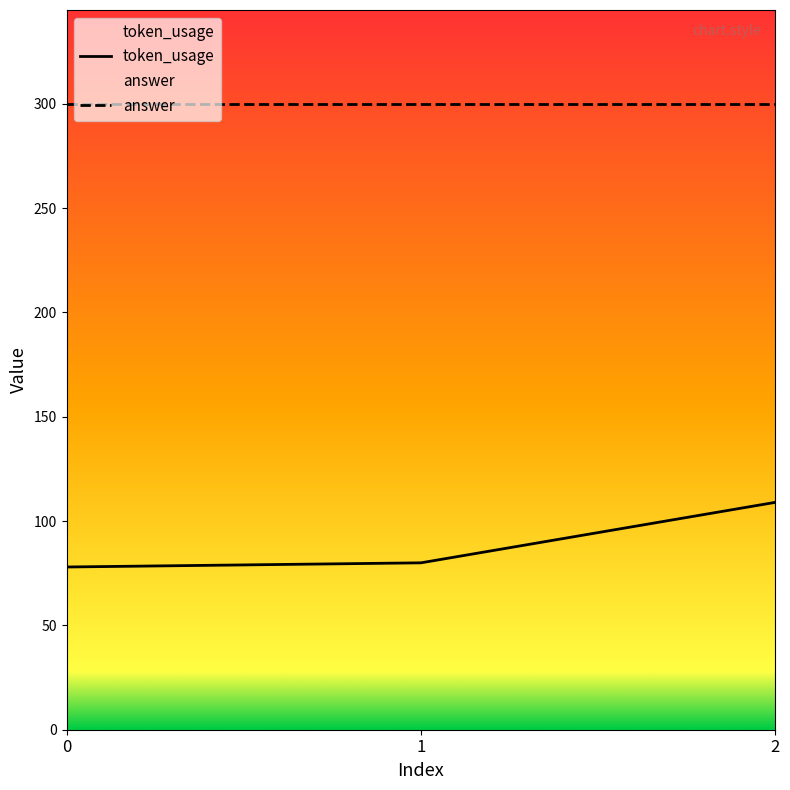

Where is the data nearest to the value 93?

1